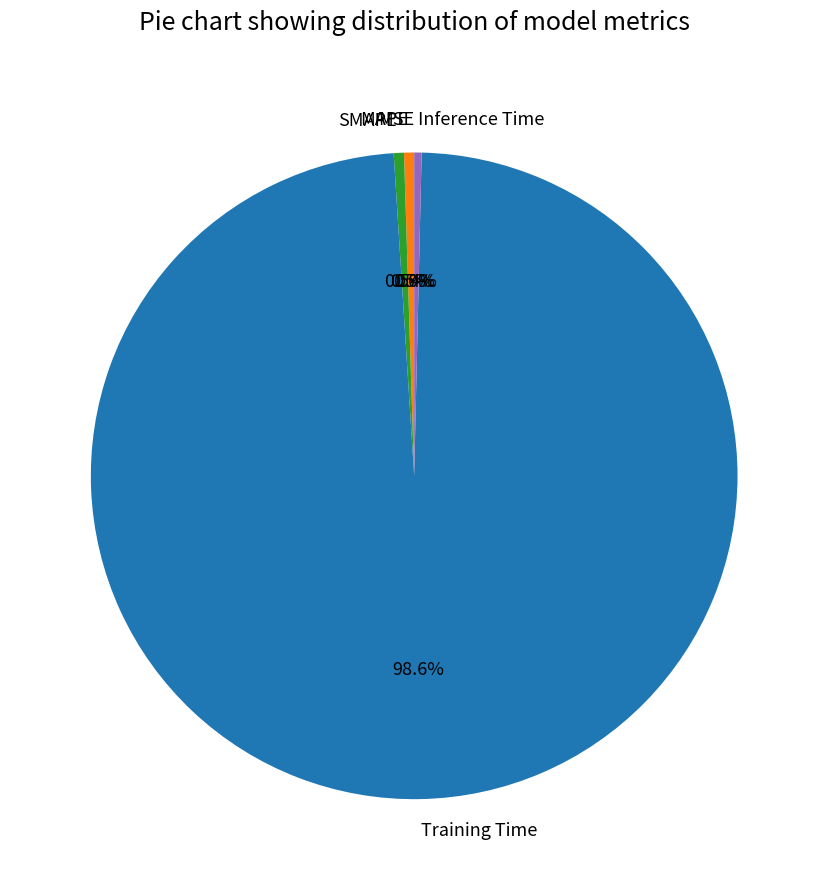

Is there any slice that represents more than half of the pie?

Yes